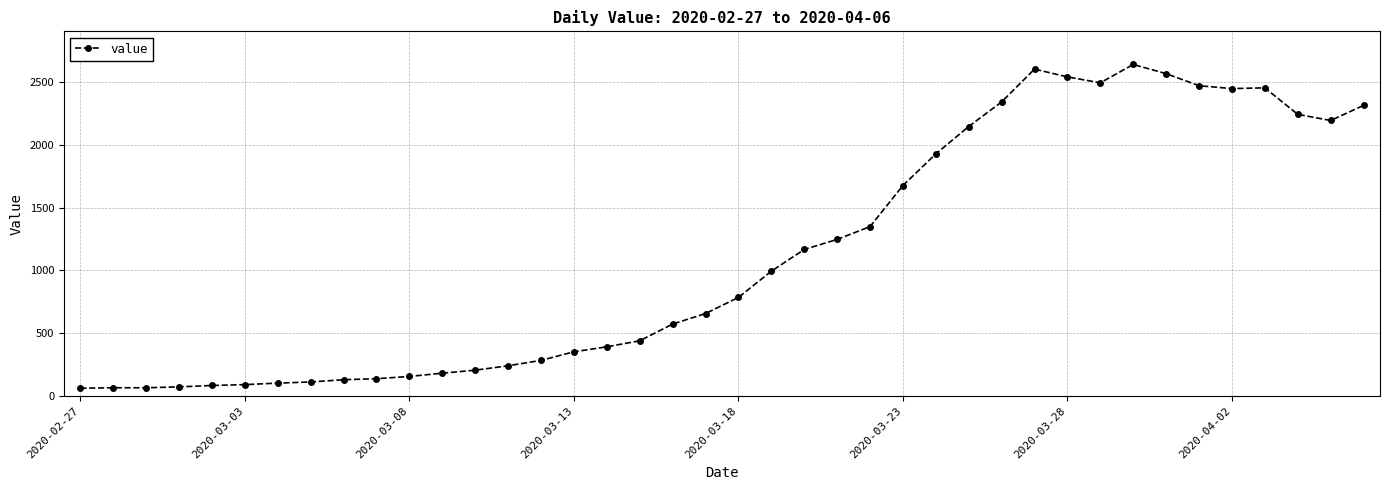

What is the maximum value shown in the chart?

2639